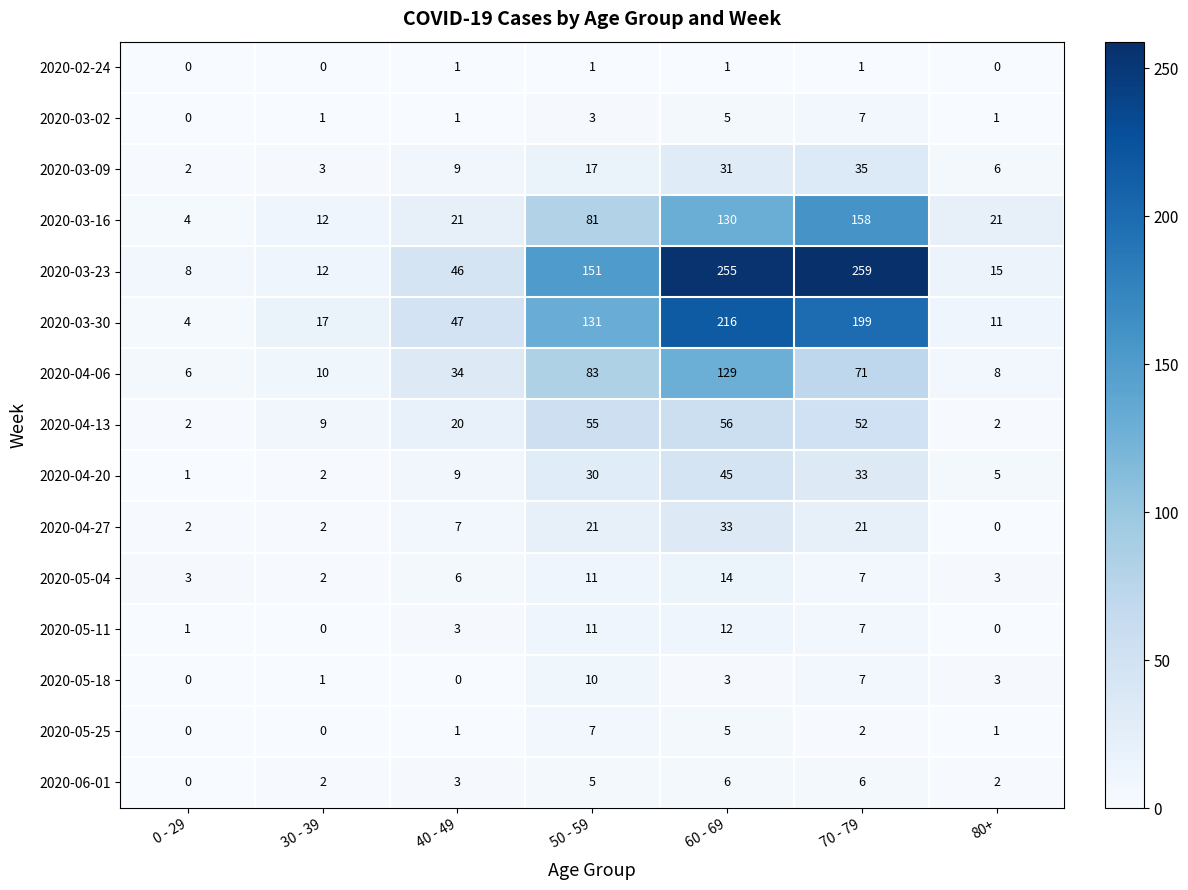

Which series has the largest total across all categories?

2020-03-23